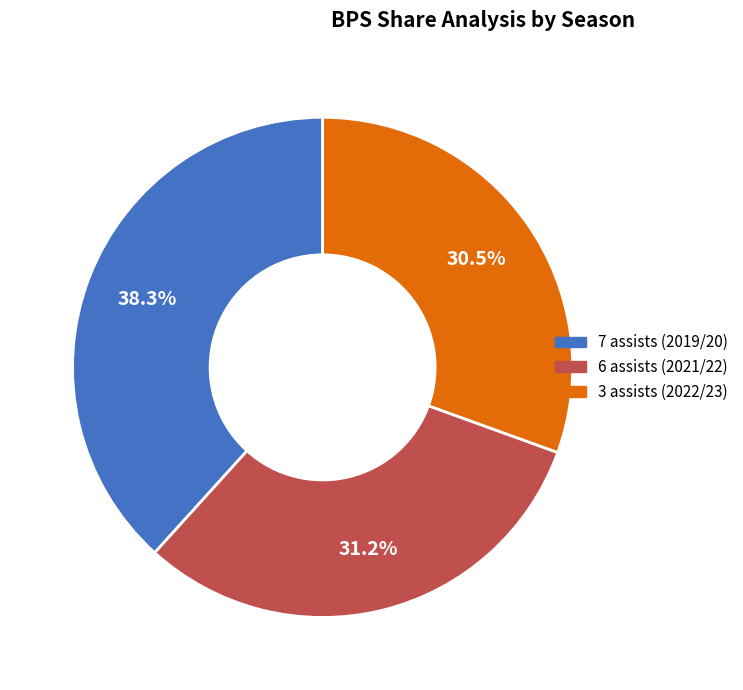

To the nearest percent, what is the average slice percentage?

33%